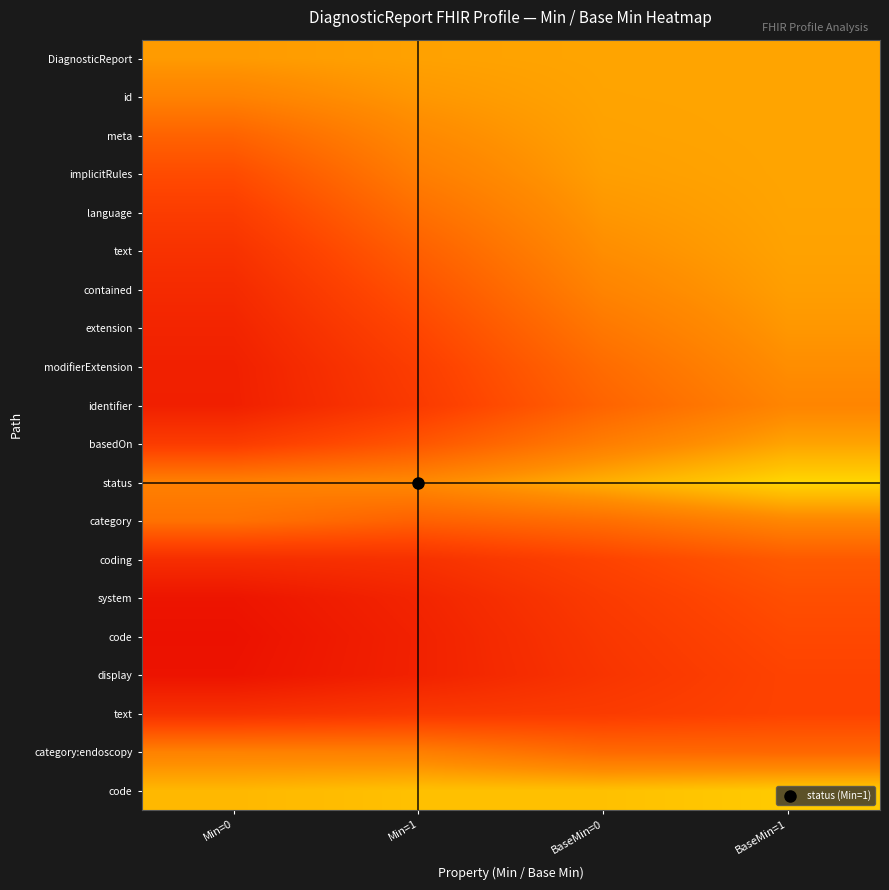

What is the minimum value shown in the chart?

0.1